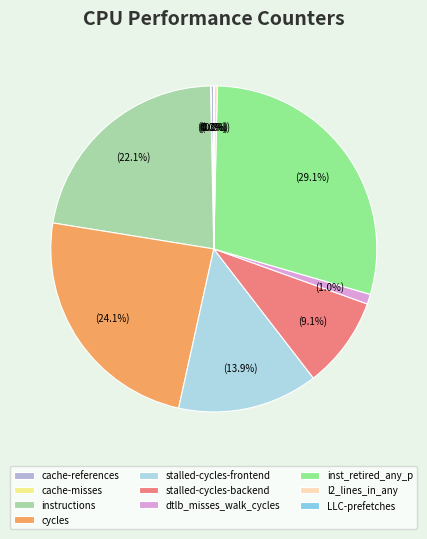

Between cache-misses and instructions, which is larger?

instructions